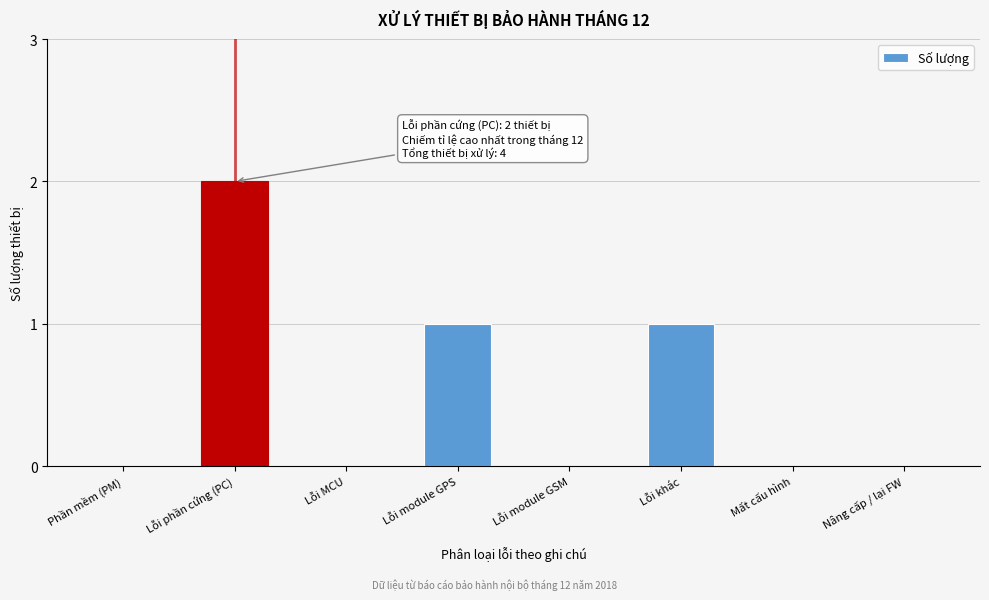

Reading left to right, extract all data points from this chart.

Phần mềm (PM)=0	Lỗi phần cứng (PC)=2	Lỗi MCU=0	Lỗi module GPS=1	Lỗi module GSM=0	Lỗi khác=1	Mất cấu hình=0	Nâng cấp / lại FW=0